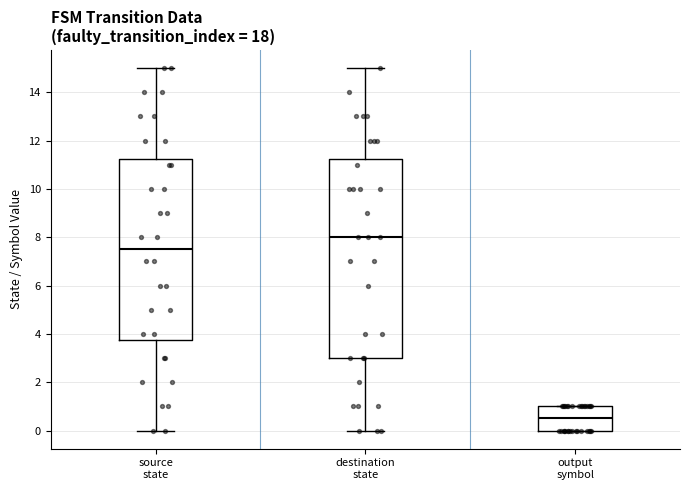

Reading left to right, read every box against the y-axis: the position of its median line, the range the box covers, and the ends of its whiskers. The values are not printed on the chart, so give them approximately, as read against the axis.

source state: median 7.6, box 3.8 to 11.2, whiskers 0.0 to 15.0
destination state: median 8.0, box 3.0 to 11.2, whiskers 0.0 to 15.0
output symbol: median 0.6, box 0.0 to 1.0, whiskers 0.0 to 1.0